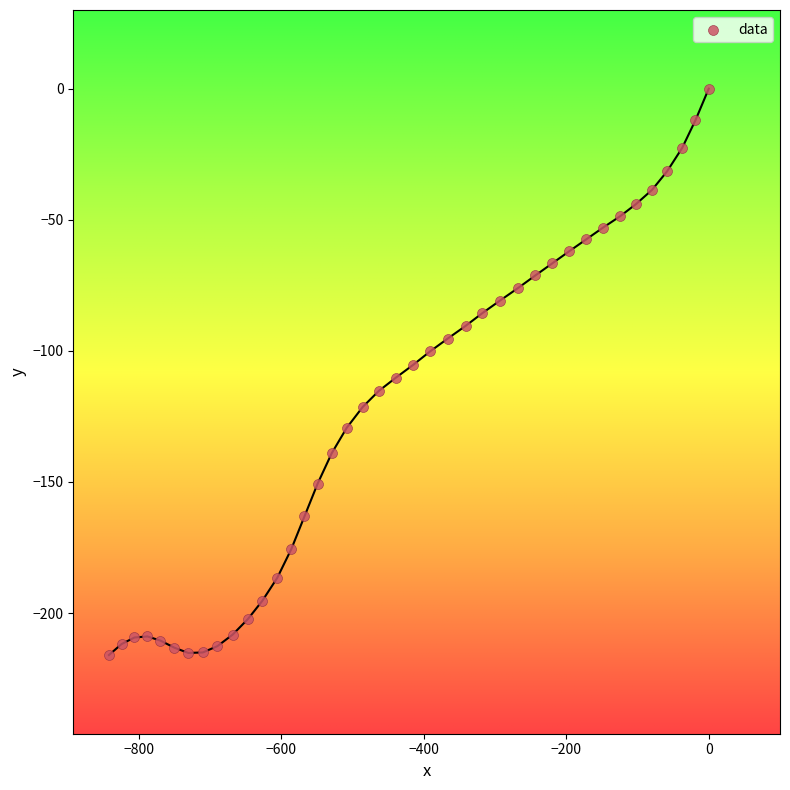

What is the range of Y values (max minus min)?

216.0